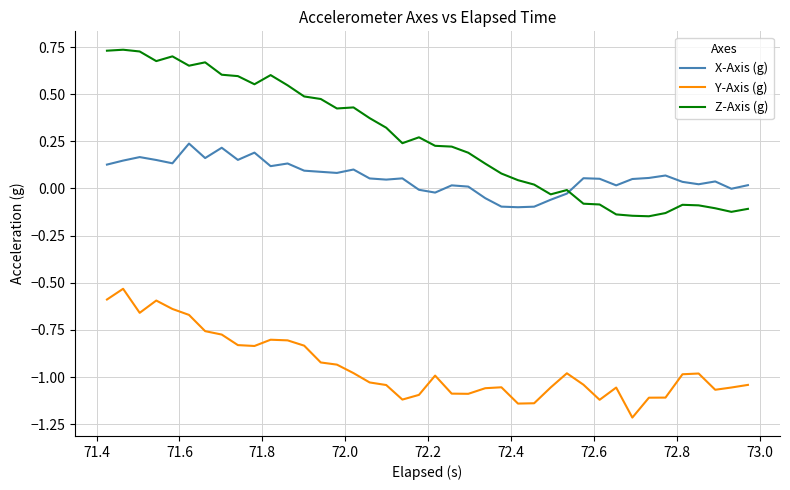

What is the minimum value shown in the chart?

-1.2